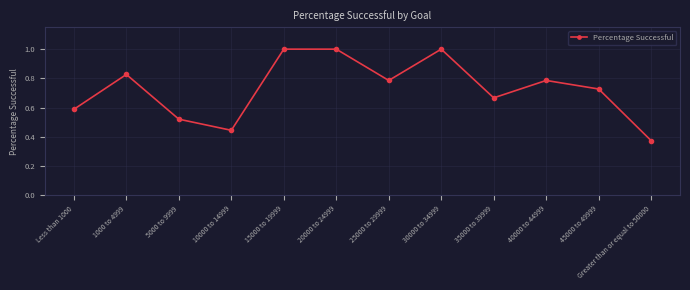

What is the maximum value shown in the chart?

1.0